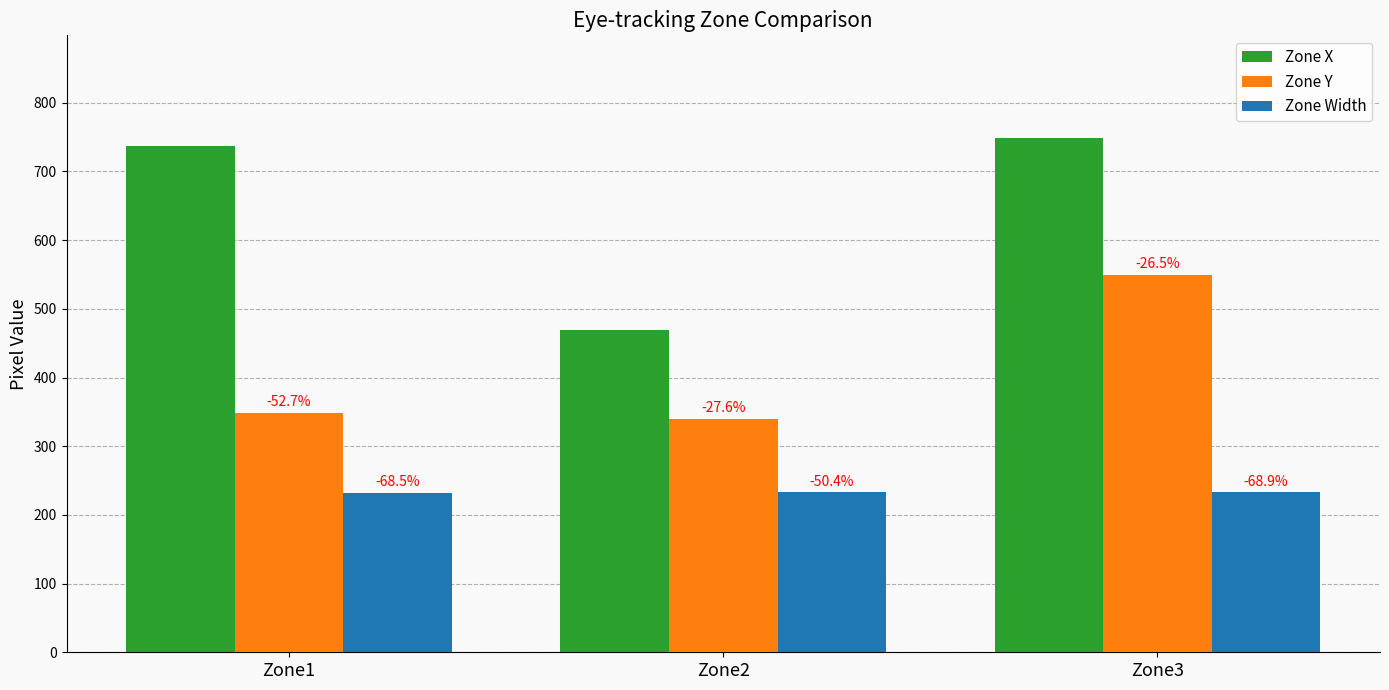

The value of Zone X at Zone2 is 687.3. True or false?

False